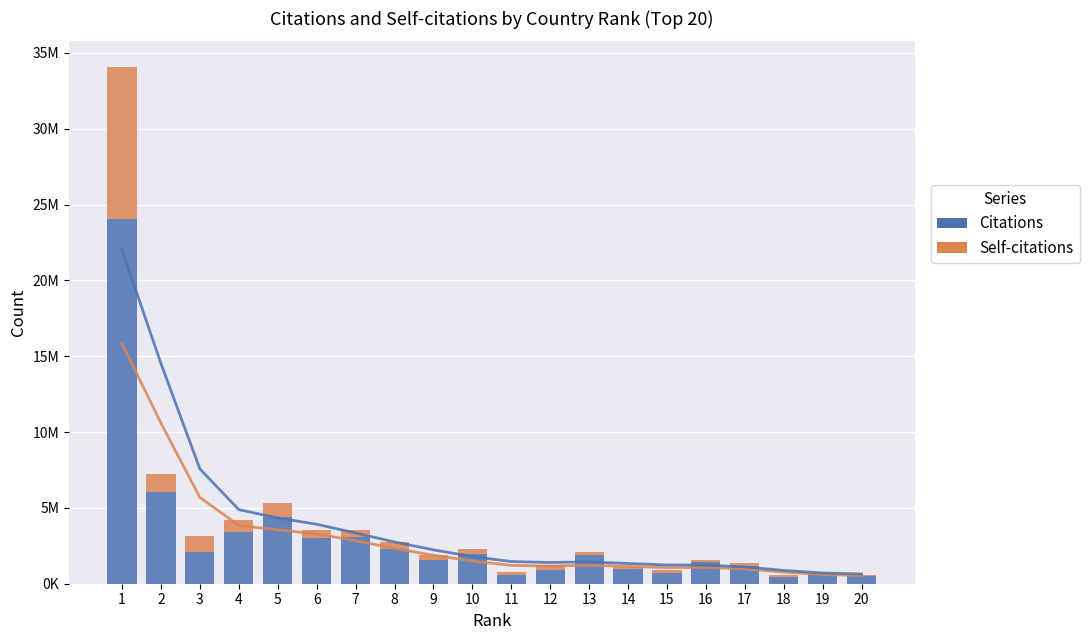

At which label is Citations closest to 12262439?

2